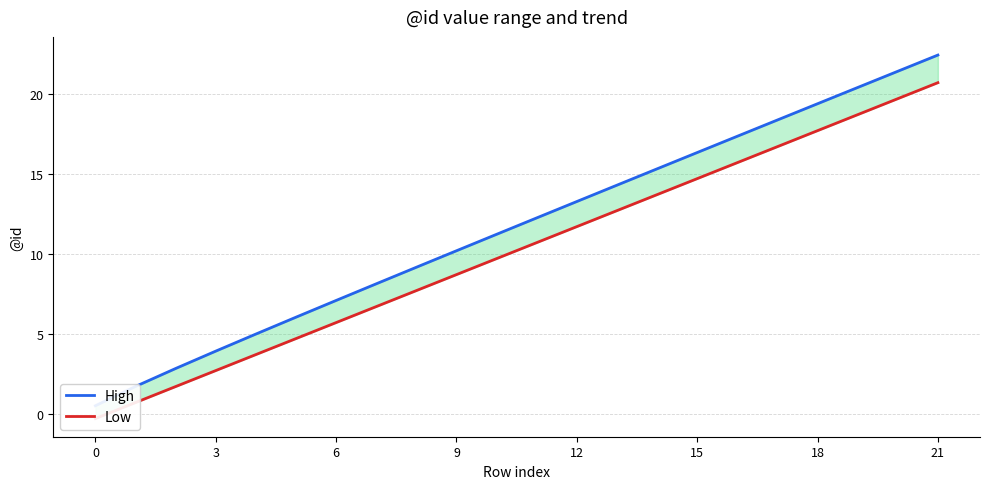

What is the difference between the maximum and minimum values in the High series?

21.9